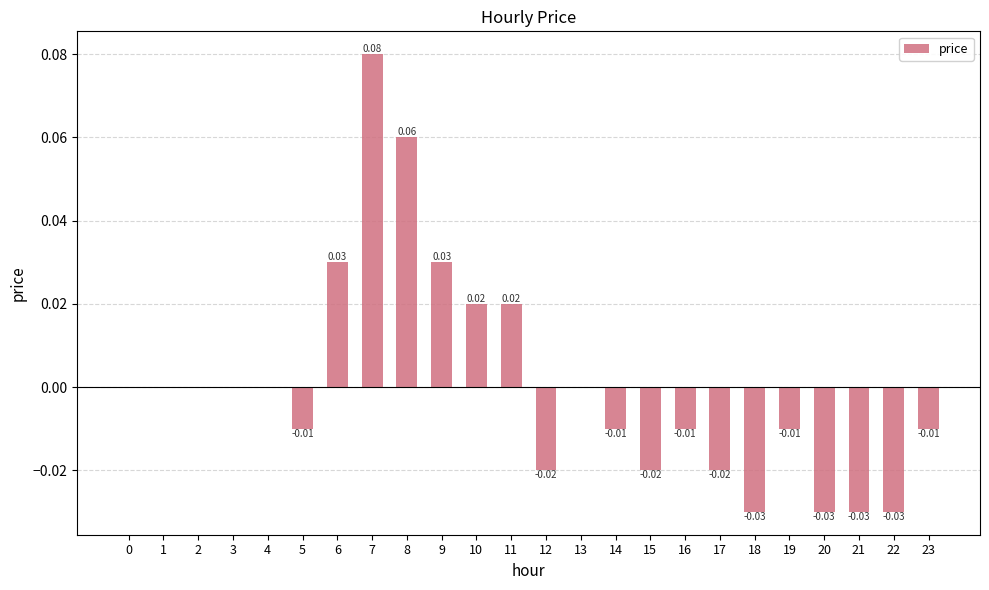

Are the bars horizontal?

No